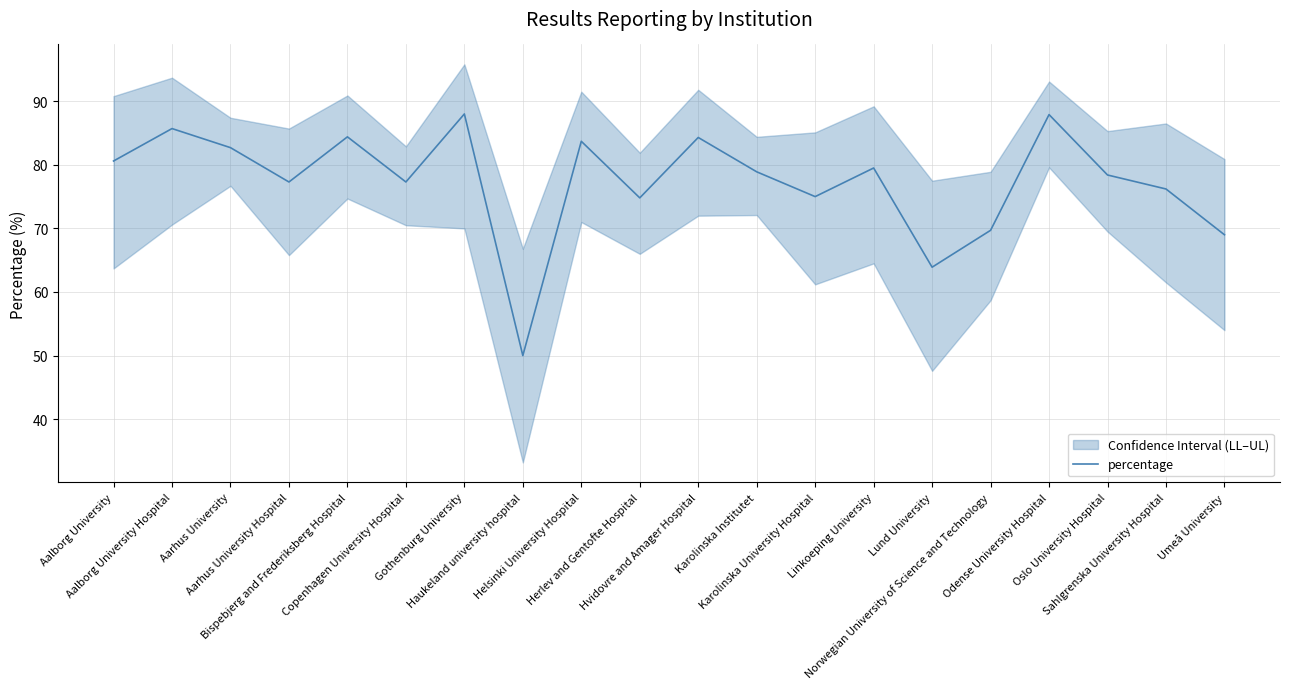

The chart shows a value of 131.4 at Sahlgrenska University Hospital. True or false?

False